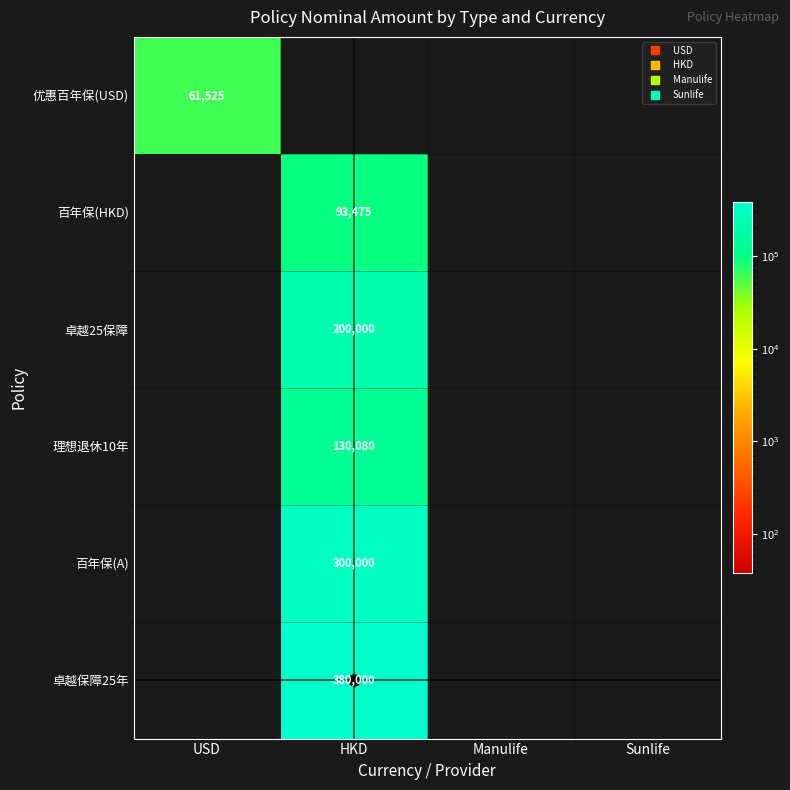

The 卓越25保障 series shows 200000.0 at HKD. True or false?

True